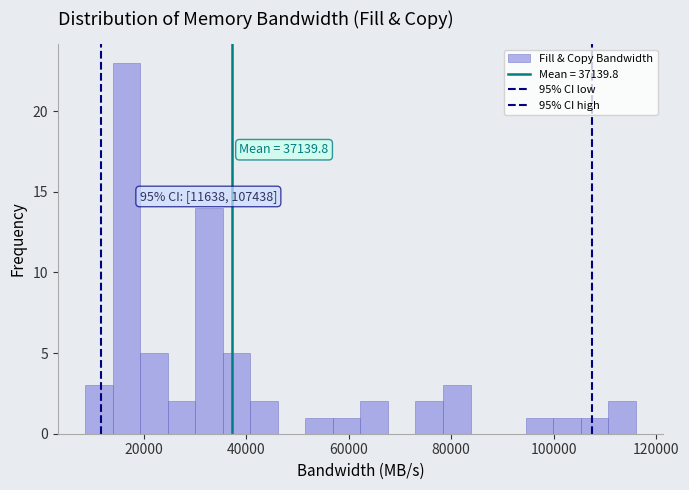

Around what value on the x-axis is the tallest bar? Give the approximate position of its centre, as read against the axis.

16000